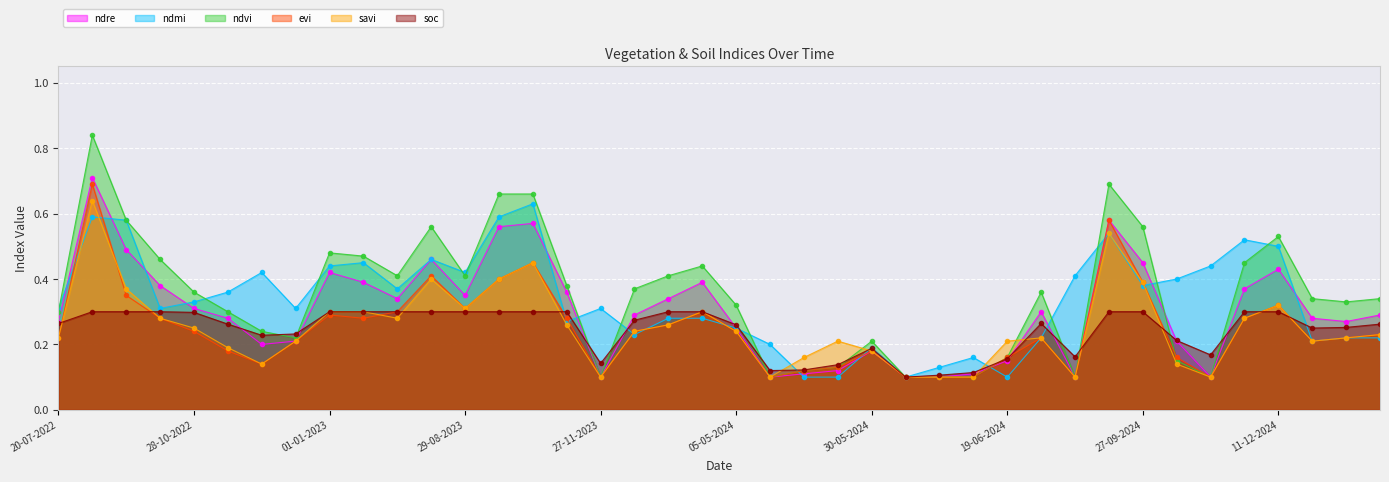

Which series ends up on top after the final intersection of savi and ndre?

ndre